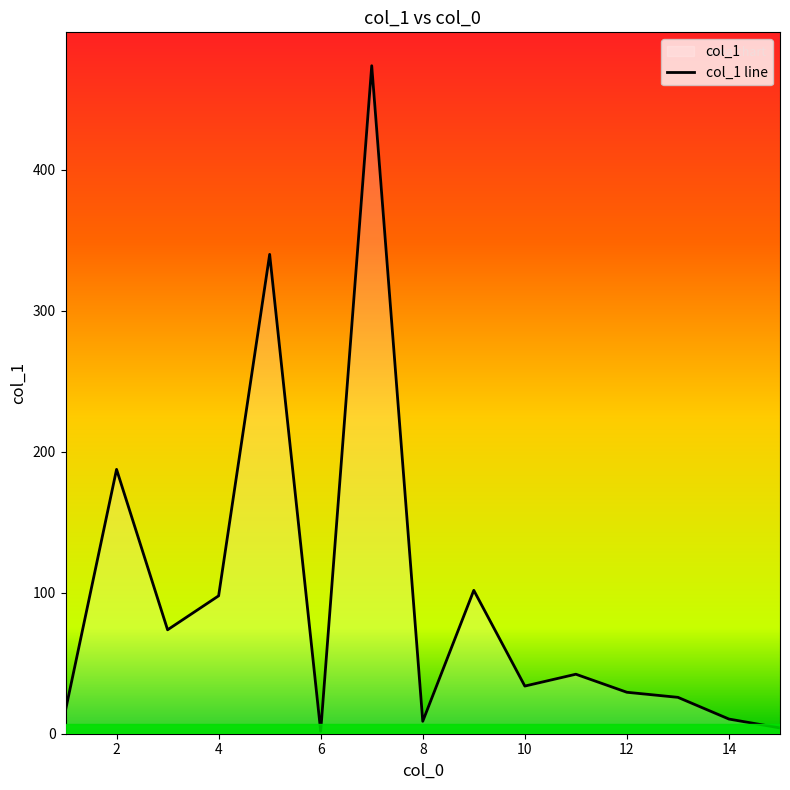

What is the change in value from 2 to 4?

-89.7